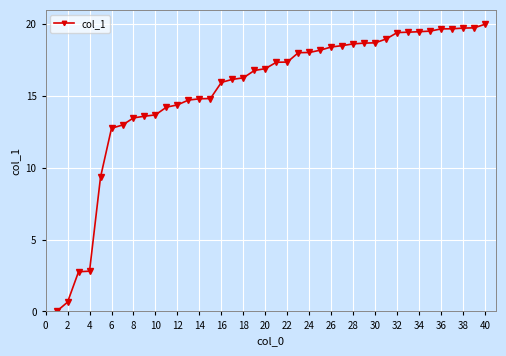

What is the value of the 22nd point from the left?

17.4